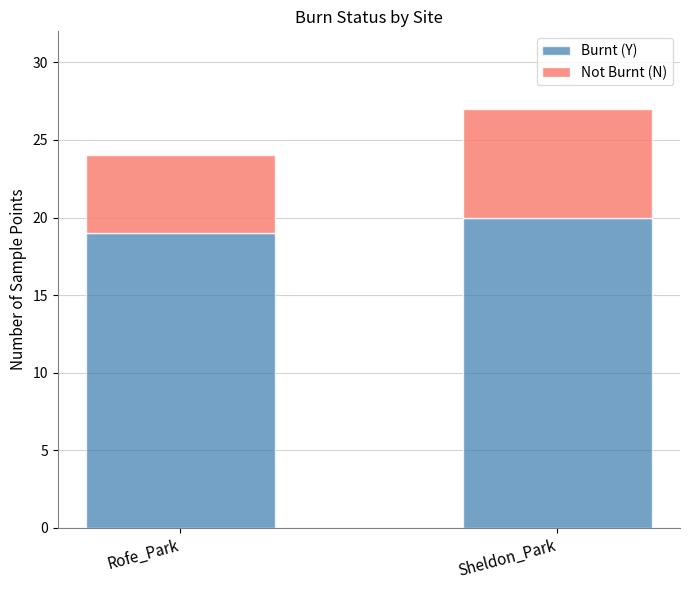

Rank the categories by Burnt (Y) value from highest to lowest.

Sheldon_Park, Rofe_Park